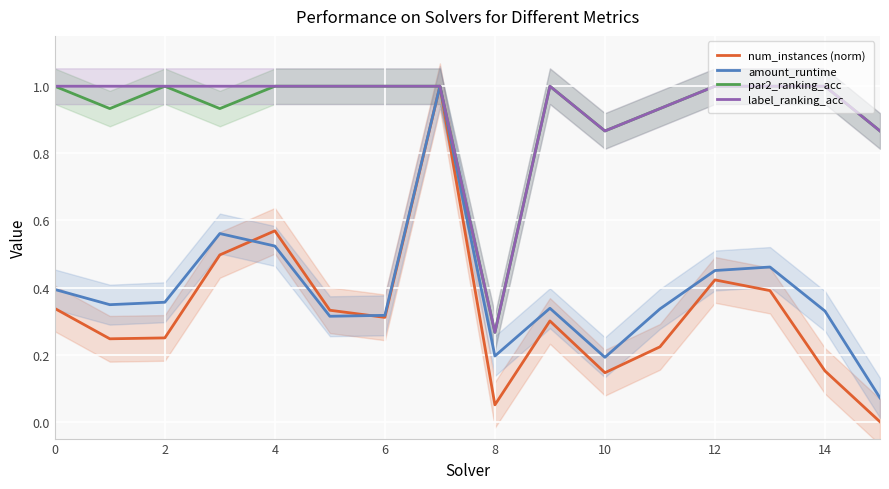

Is the value of amount_runtime at 12 greater than the value of num_instances (norm) at 6?

Yes